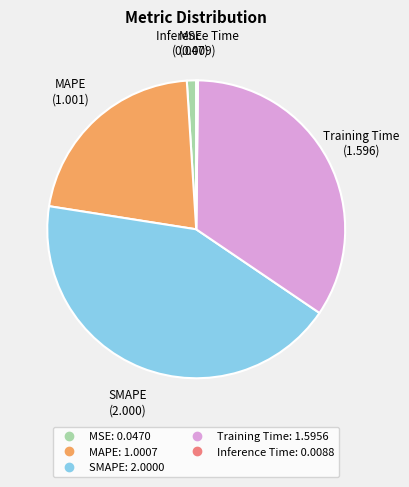

Does any single category account for the majority?

No